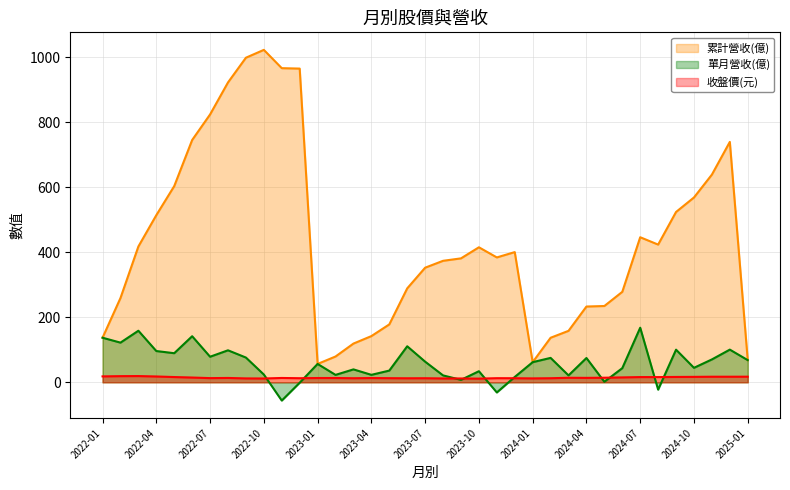

What is the total value across all series at 2024-07?

630.5